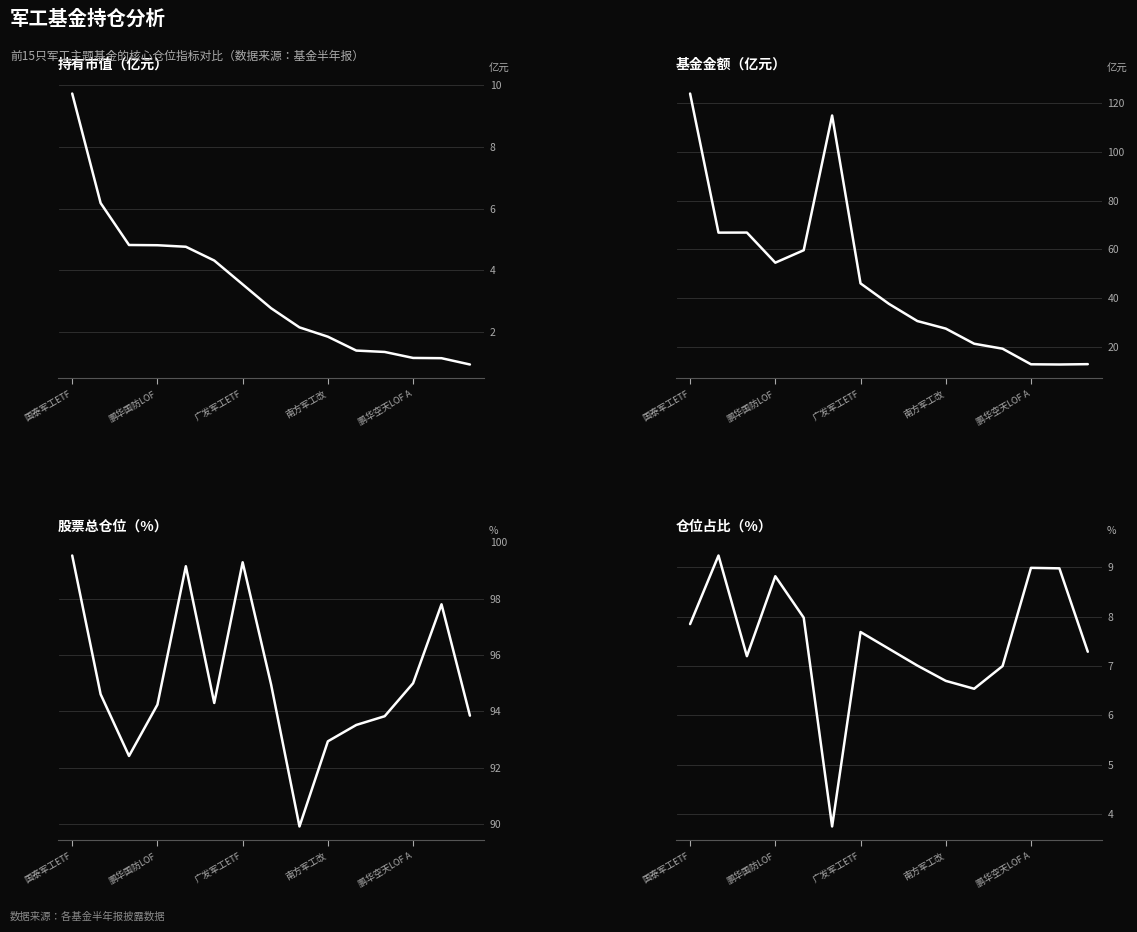

How many lines are shown in the chart?

4